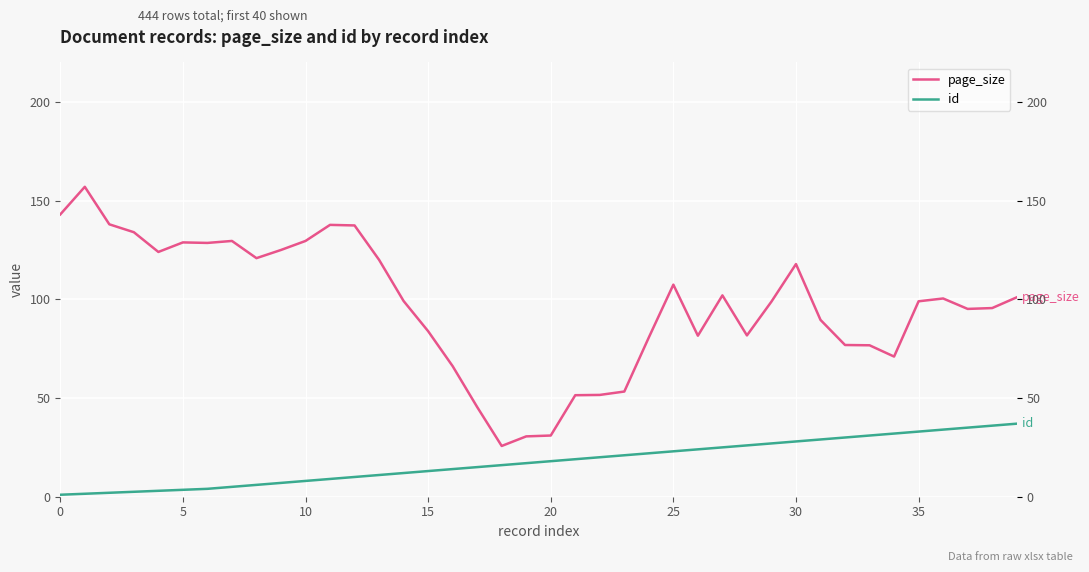

True or false: id and page_size intersect in this chart.

False